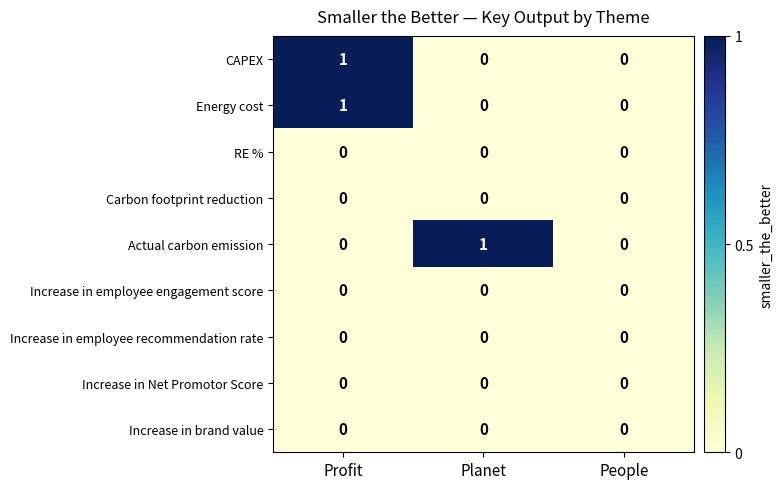

The CAPEX series shows 1 at Profit. True or false?

True